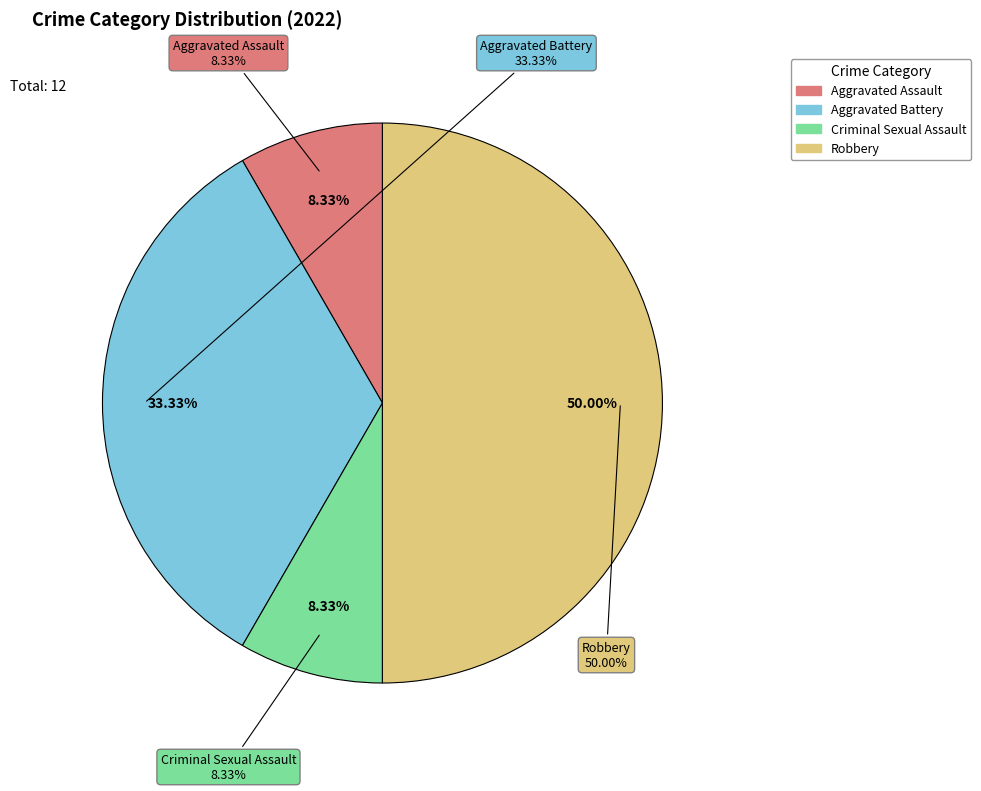

To the nearest percent, what is the difference between the largest and smallest slice percentages?

42%